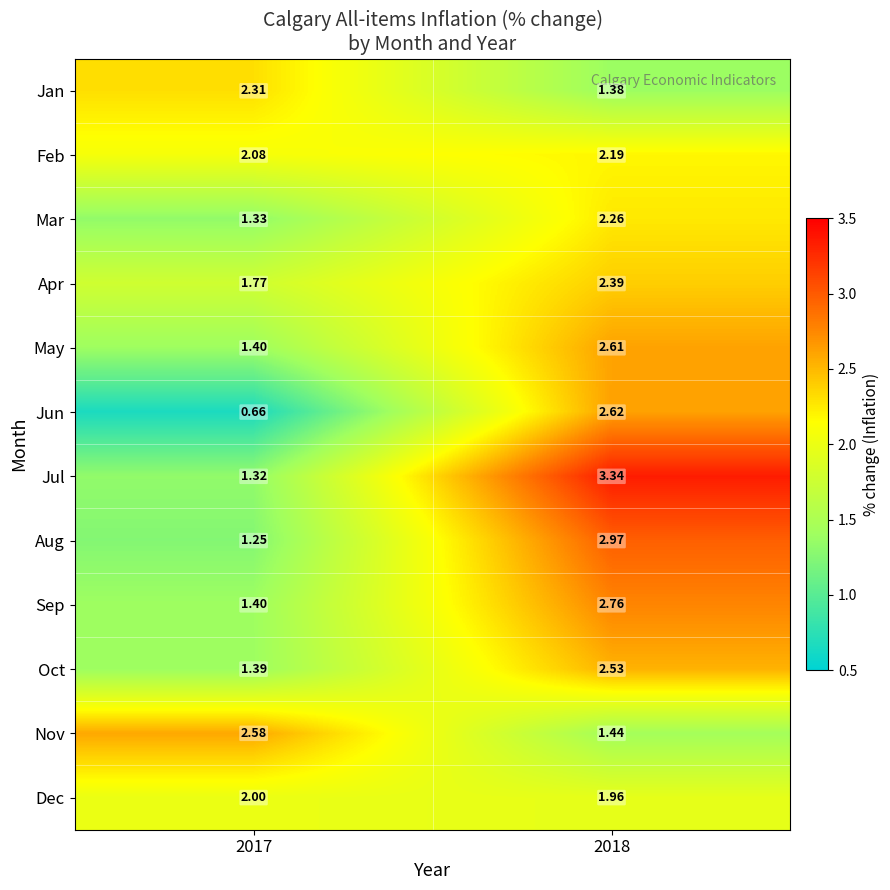

Between 2017 and 2018, which series saw the biggest shift?

Jul